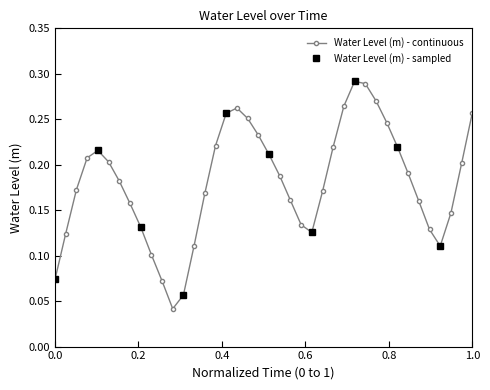

How many Water Level (m) - continuous values are between 0 and 1?

40